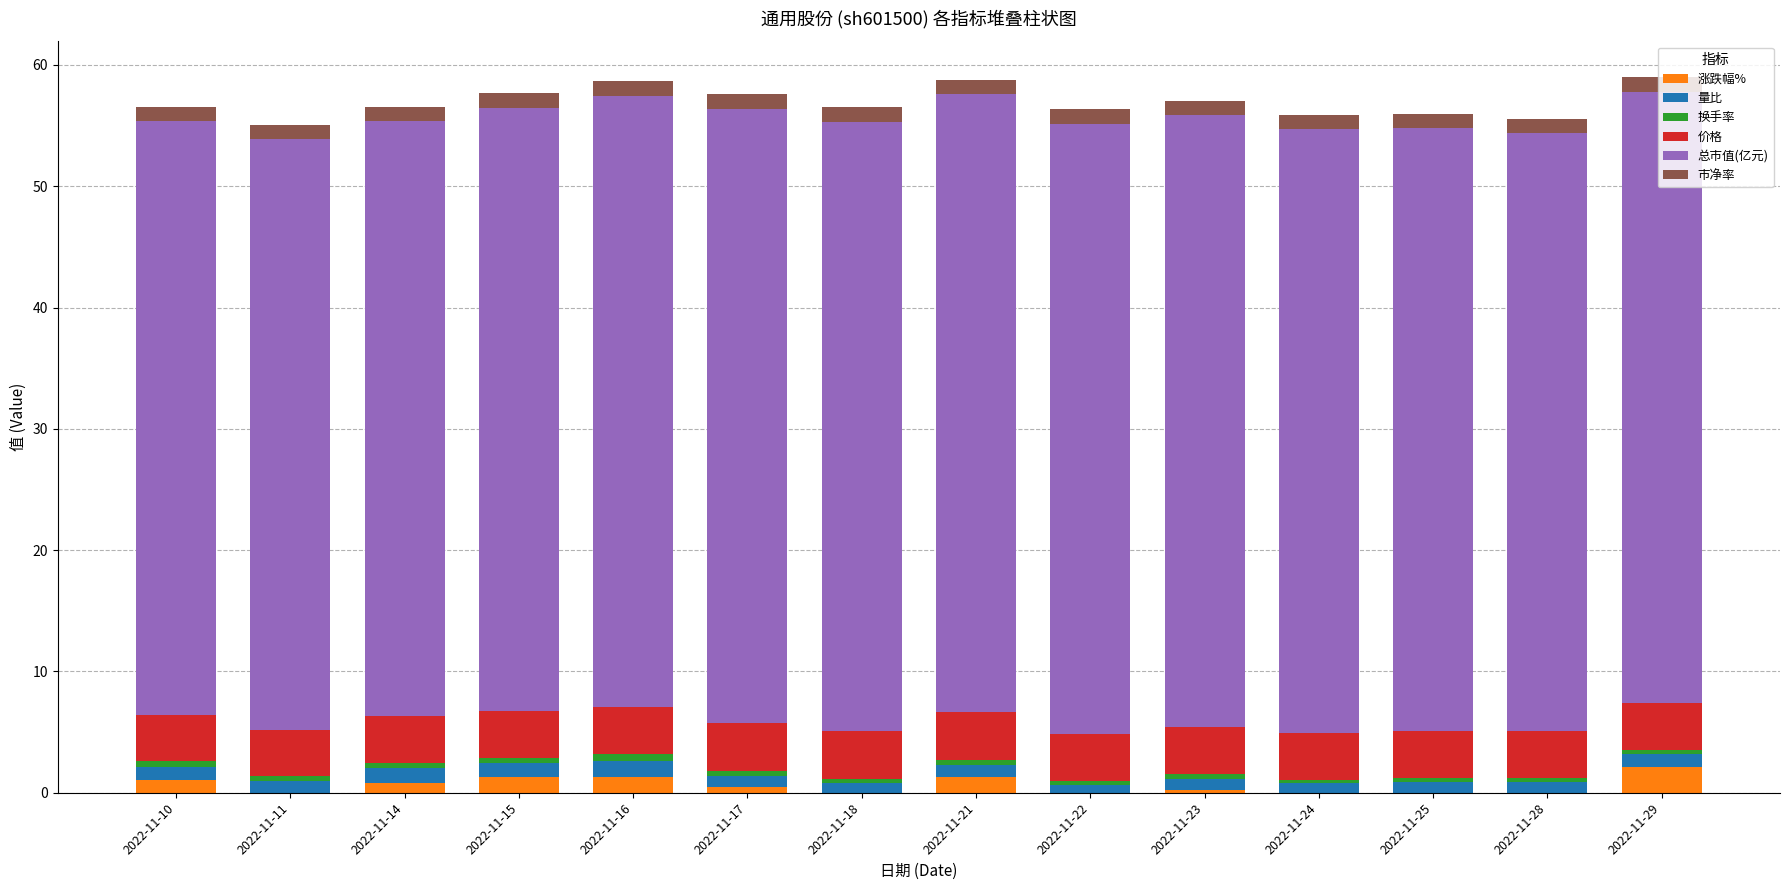

How many series are shown in this chart?

6